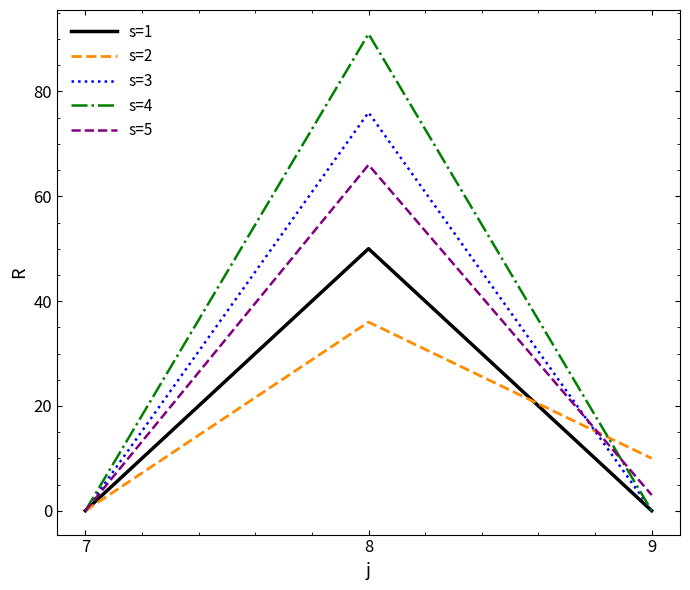

At which category does the chart reach its peak across all series?

8